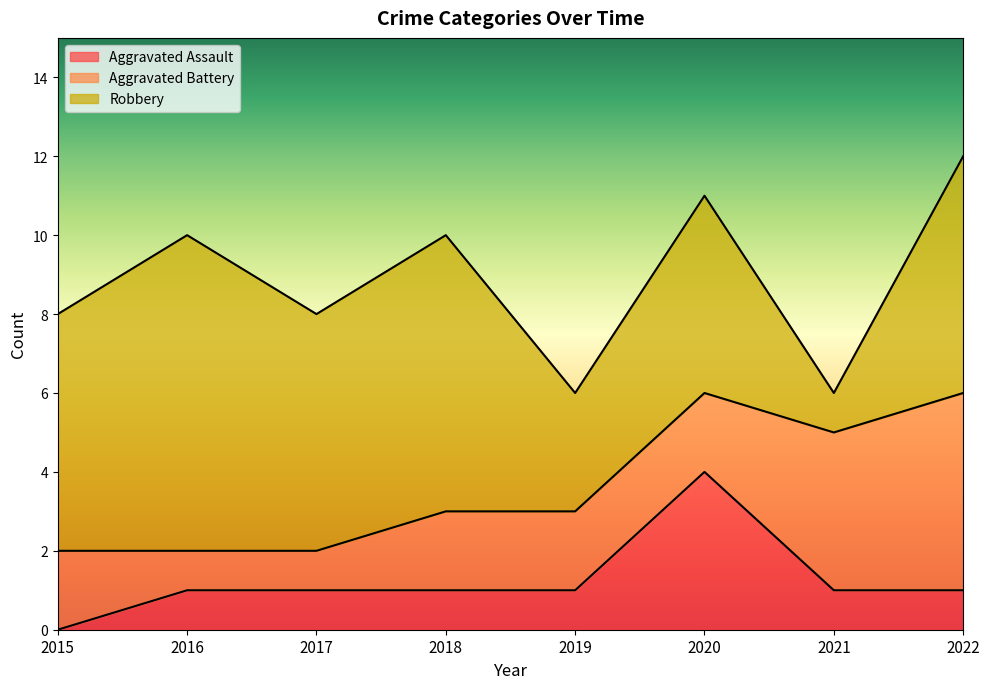

List the labels in order of Aggravated Assault value, largest first.

2020, 2016, 2017, 2018, 2019, 2021, 2022, 2015